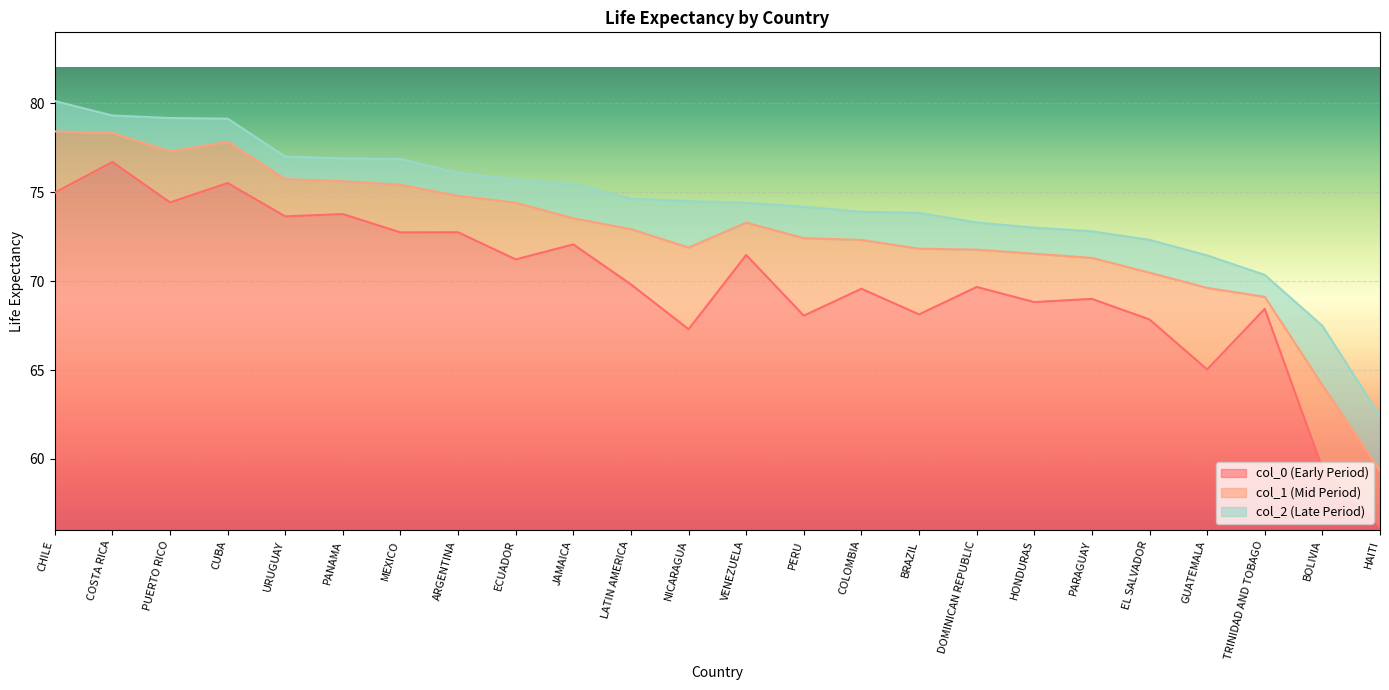

Is it true that col_1 equals 59.3 at HAITI?

True